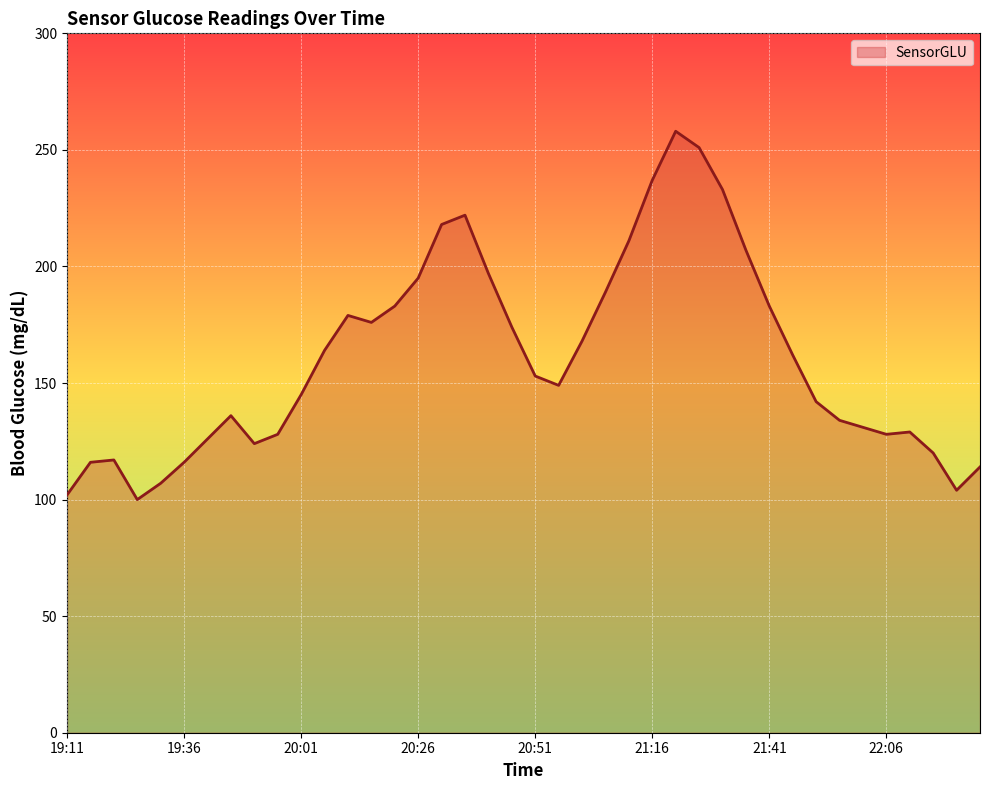

Does the chart have visible grid lines?

Yes